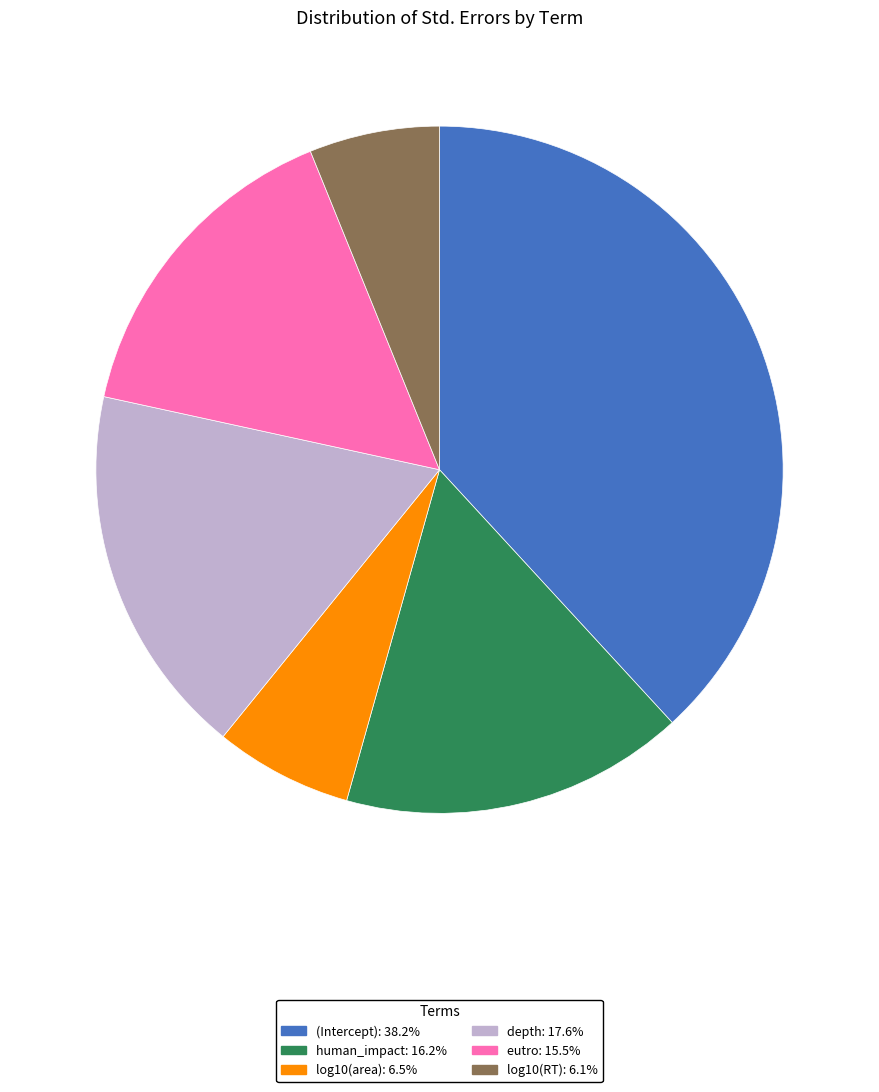

Do log10(RT) and (Intercept) together represent more than half of the pie?

No